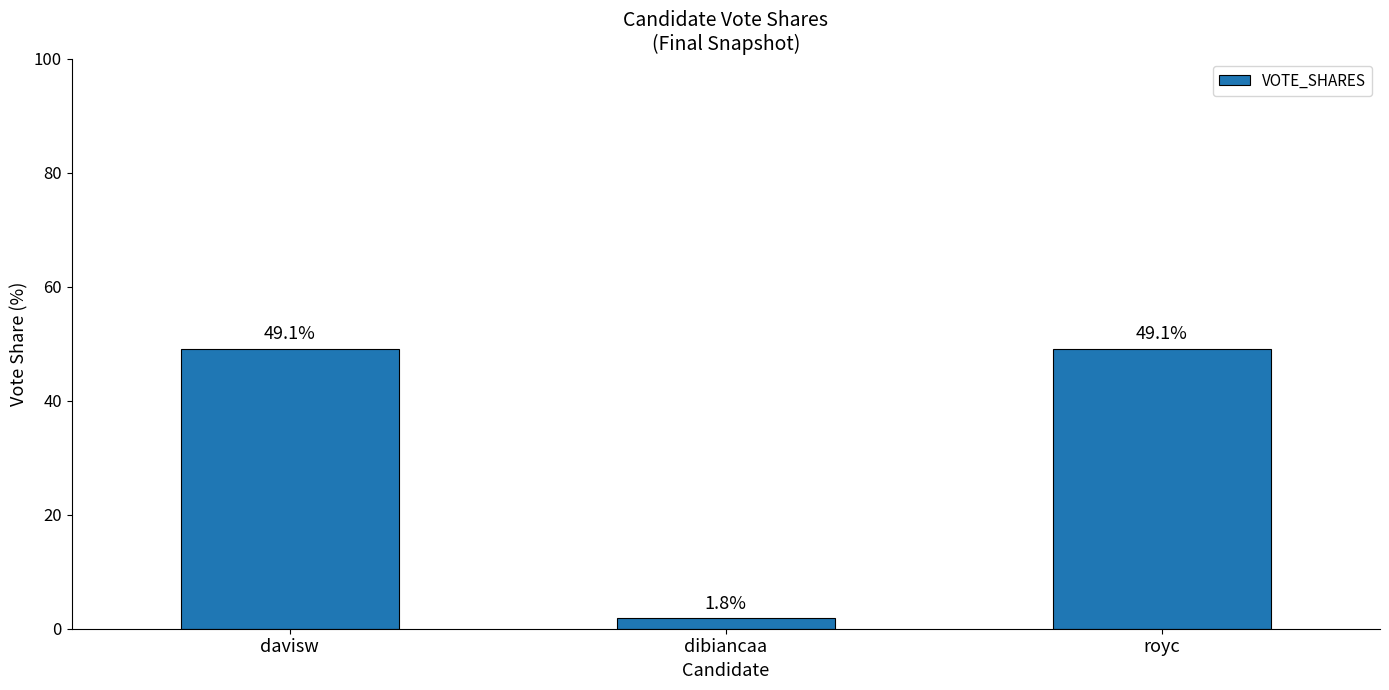

What value does the data have at davisw?

0.5